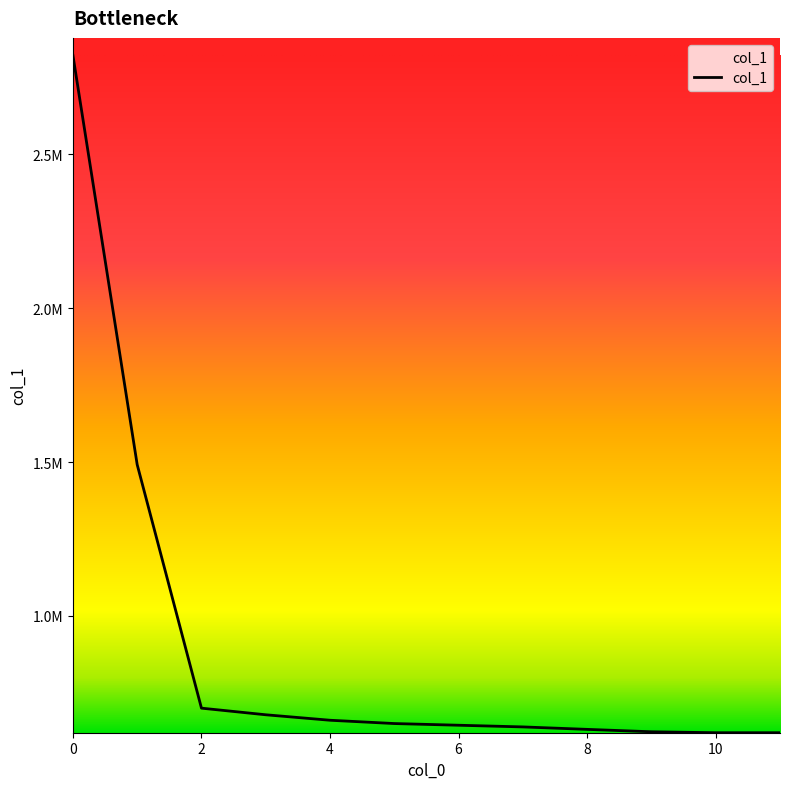

What is the average value?

898646.0